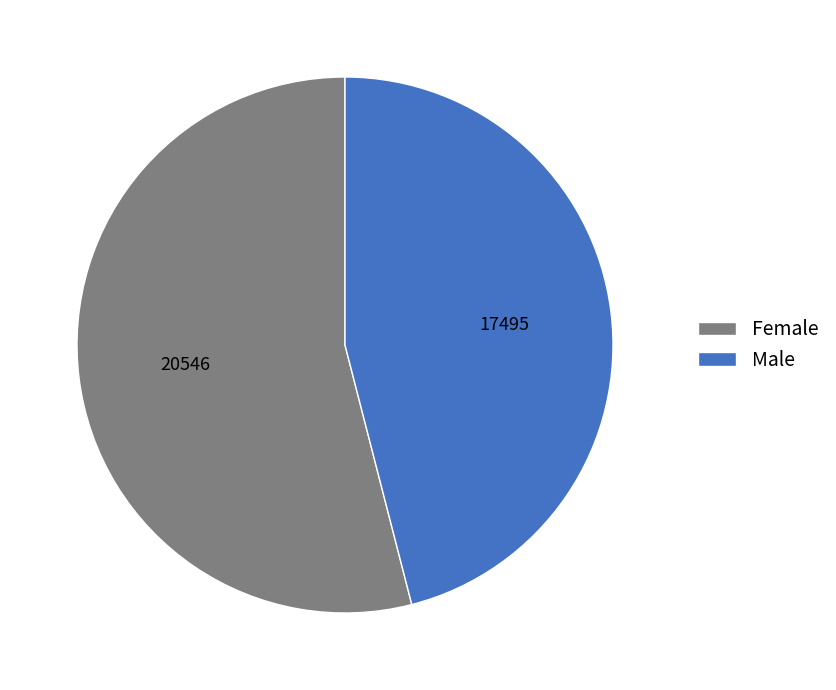

True or false: Female accounts for 41% of the total.

False